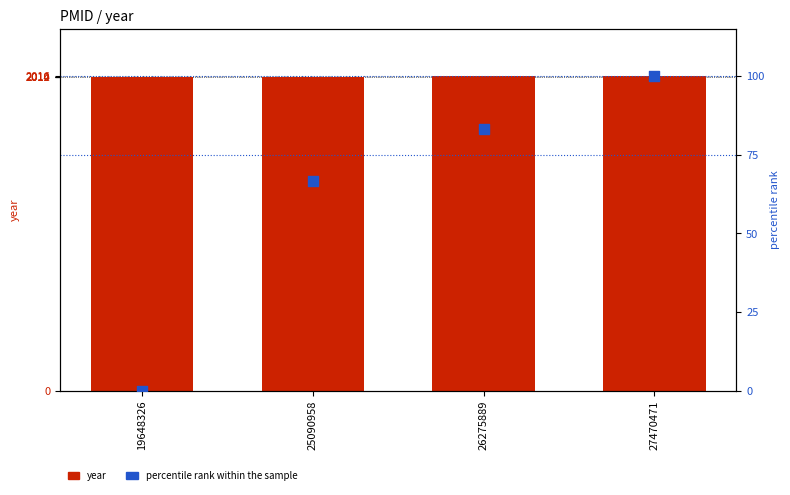

Is the value of year at 19648326 greater than the value of percentile rank within the sample at 25090958?

Yes